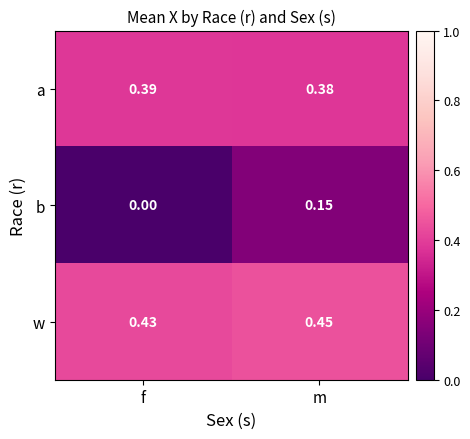

What is the total value across all series at m?

1.0